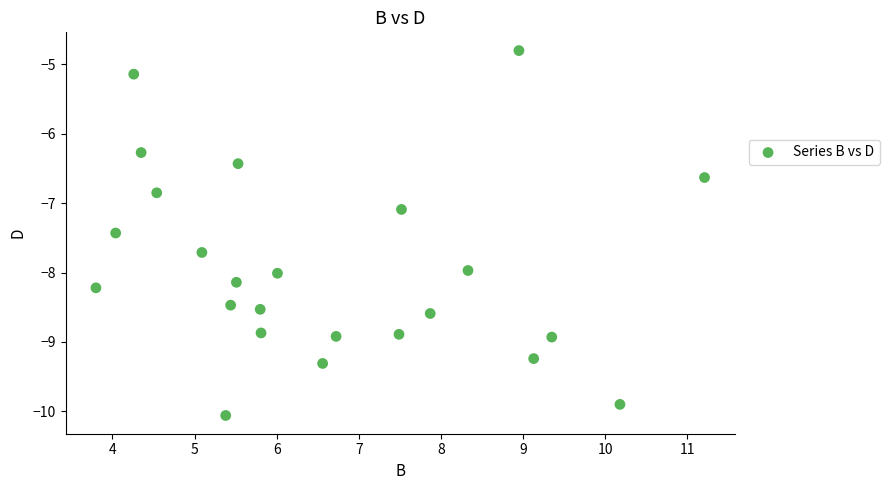

What Y value in the scatter plot is closest to -7?

-7.1